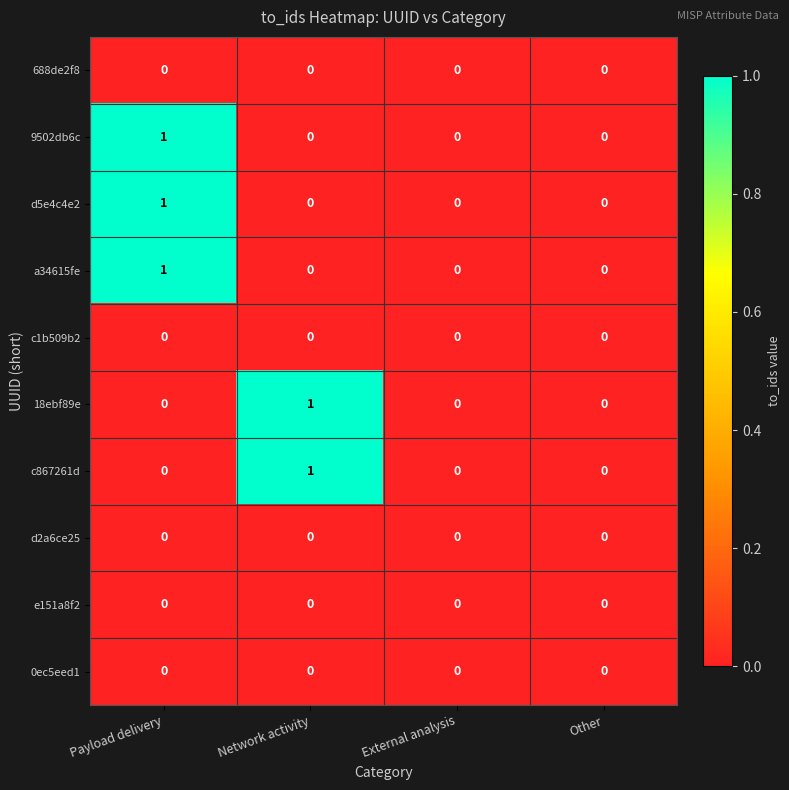

At which category is the sum across all series the highest?

Payload delivery